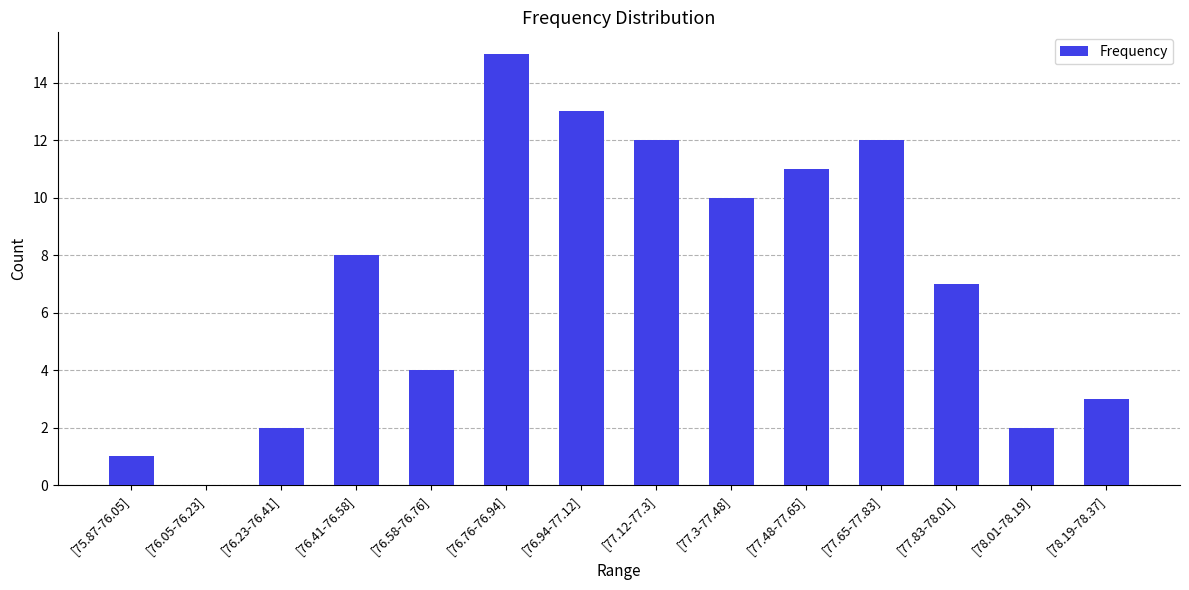

The chart shows a value of 0 at [76.05-76.23]. True or false?

True